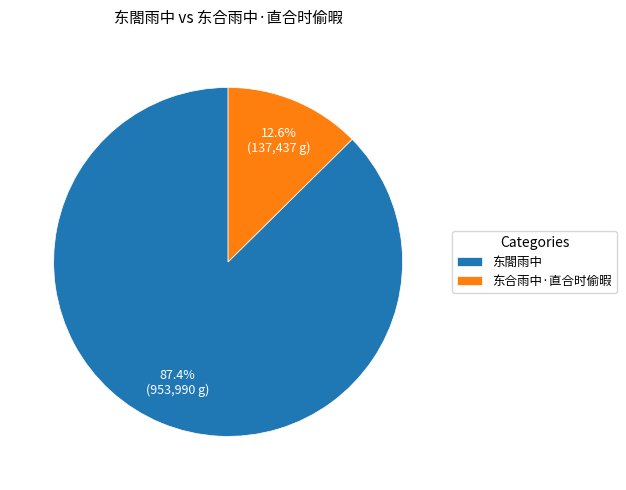

To the nearest percent, what is the average slice percentage?

50%